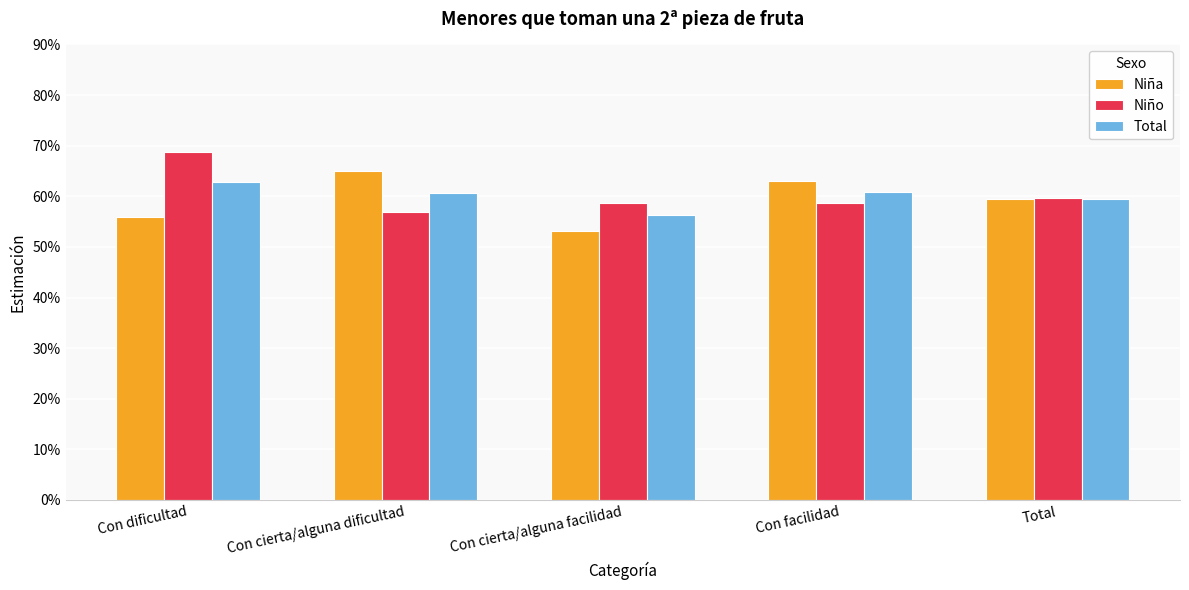

What is the label of the 2nd bar from the right?

Con facilidad